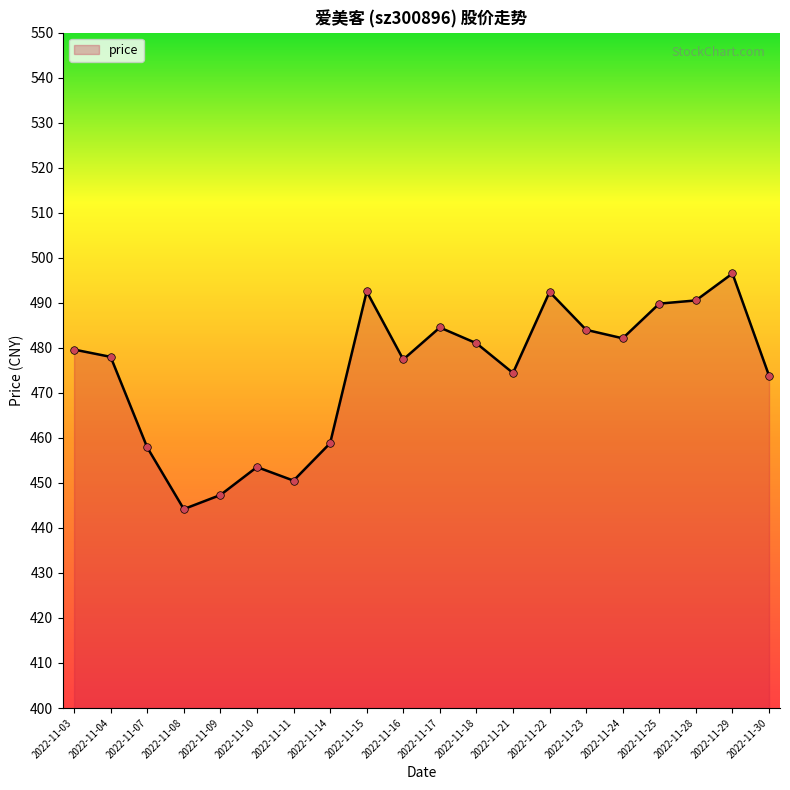

Which has a higher value, 2022-11-22 or 2022-11-16?

2022-11-22